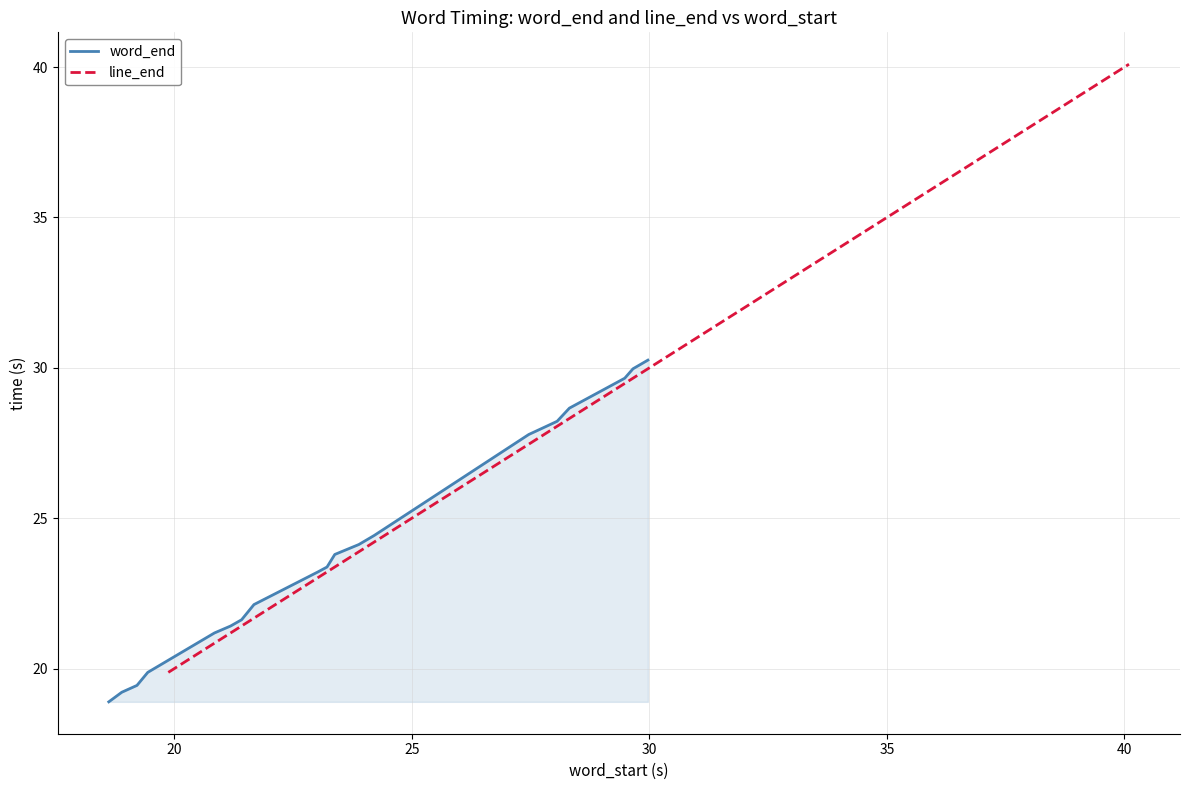

True or false: the data has more than 2 interior local peaks.

False